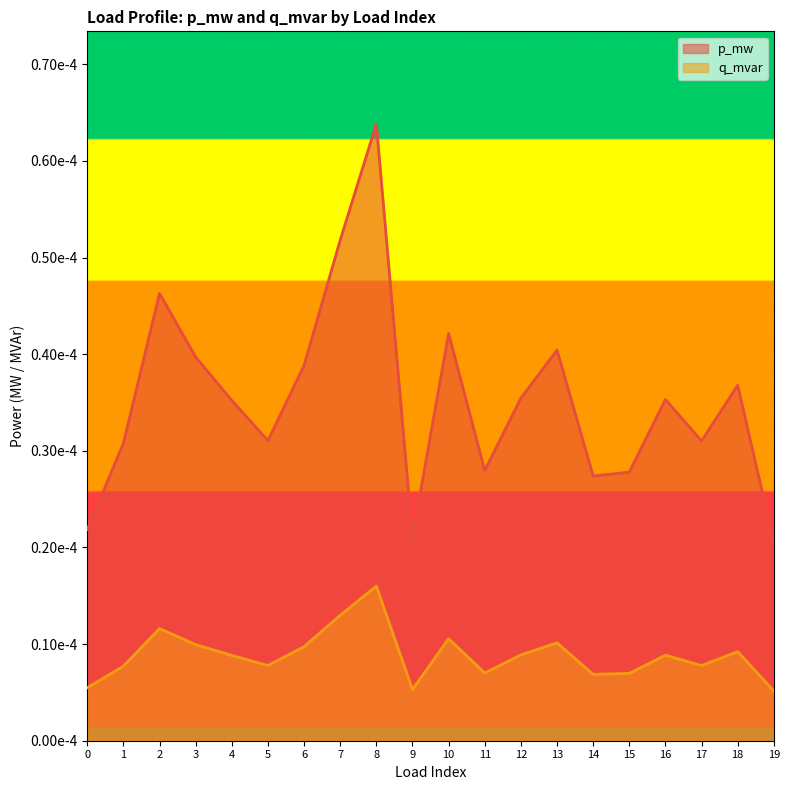

Which series has the widest spread of values?

p_mw